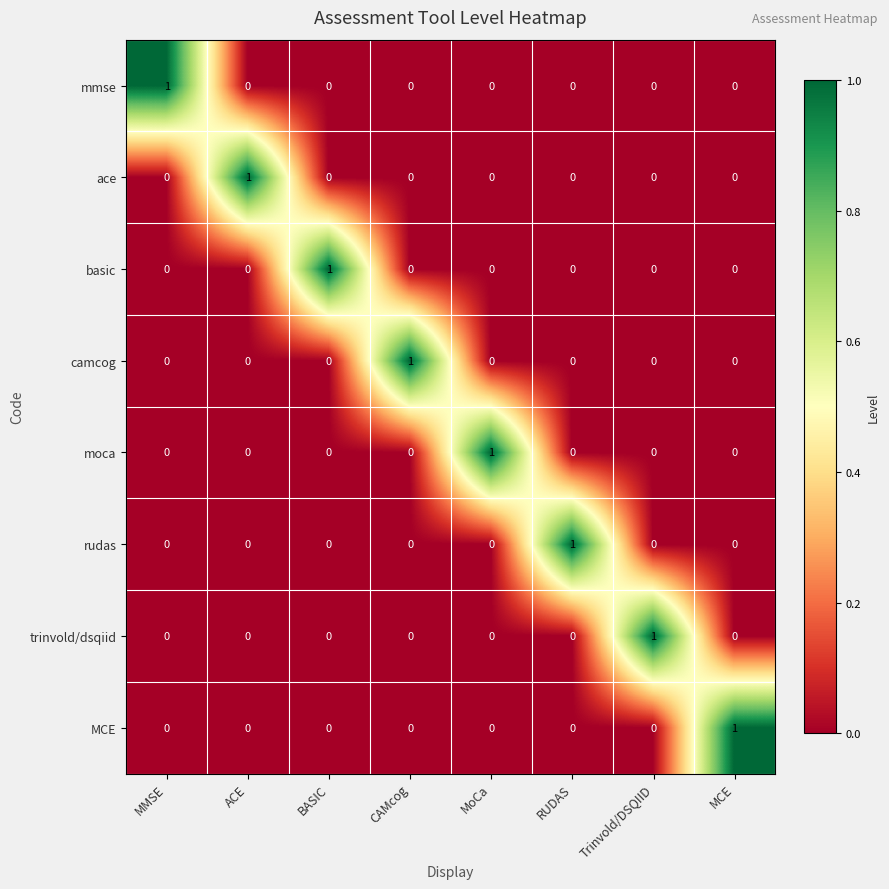

How many basic values are between 0 and 1?

8